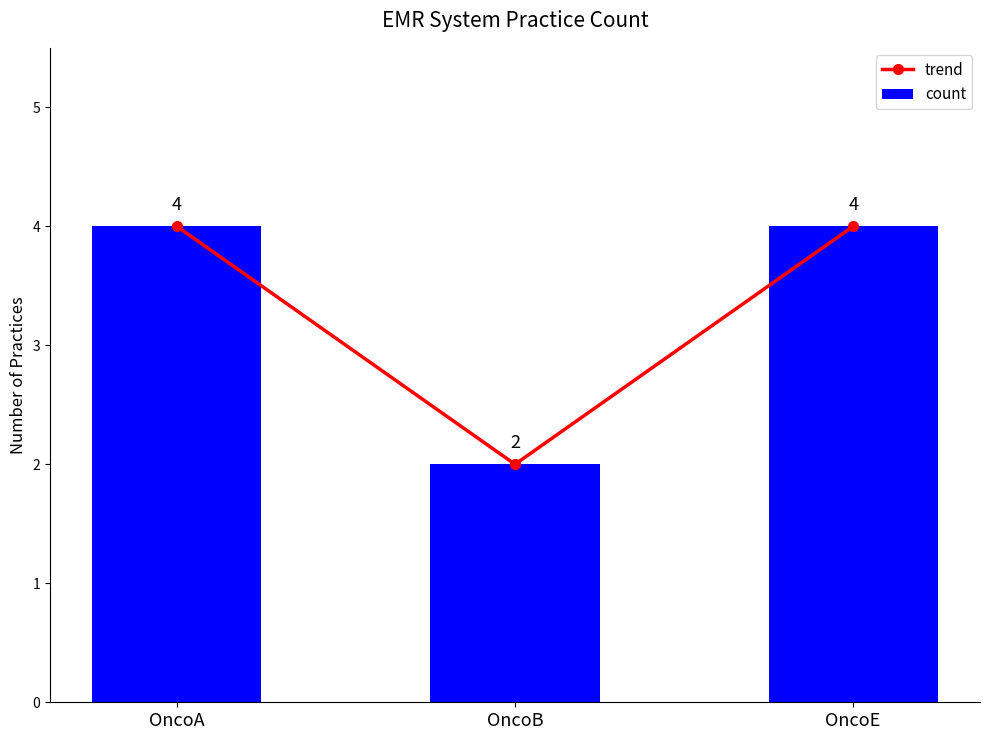

What is the difference between the count values at OncoA and OncoB?

2